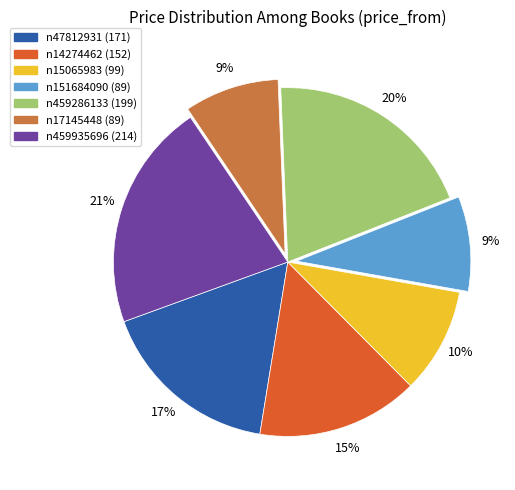

Which slice is the largest?

n459935696